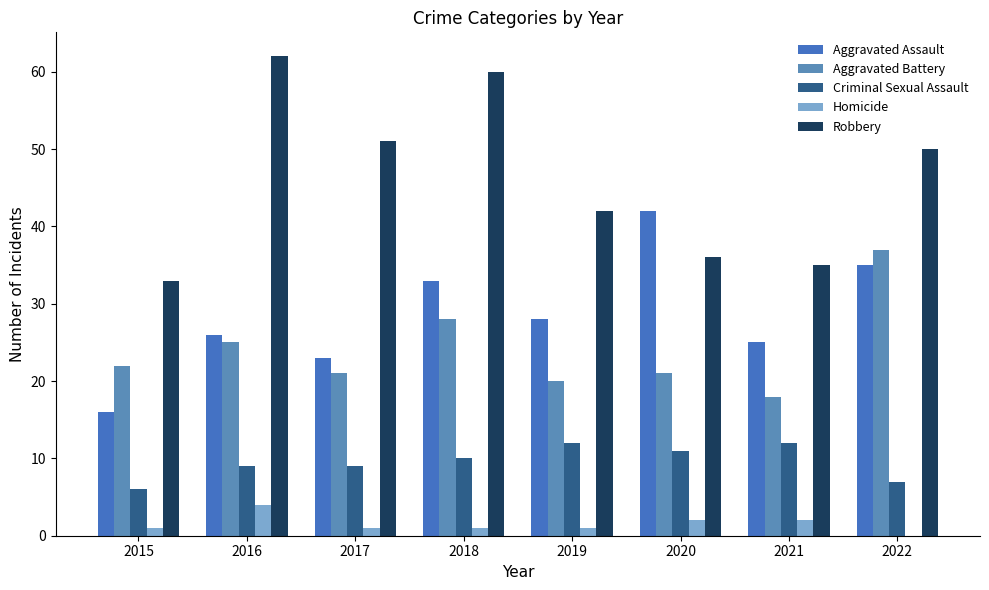

True or false: Robbery has a value of 36 at 2020.

True